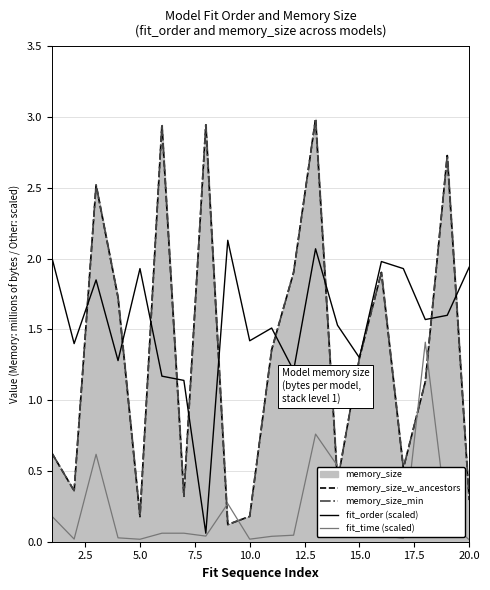

True or false: memory_size_w_ancestors and memory_size_min cross at least once.

False